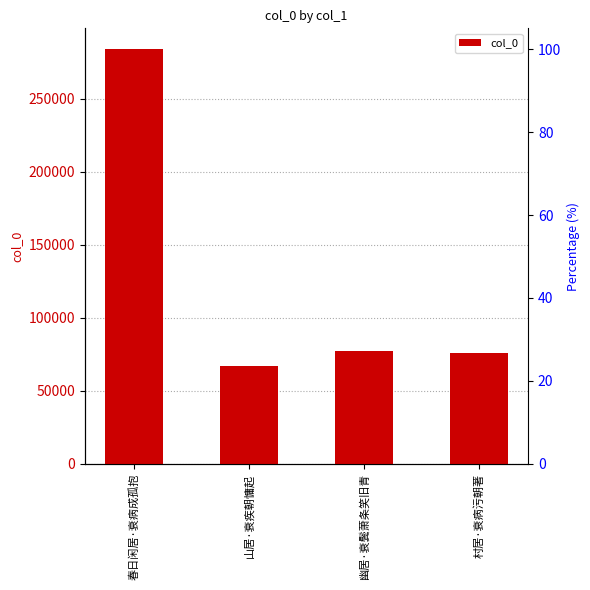

What is the average value?

126168